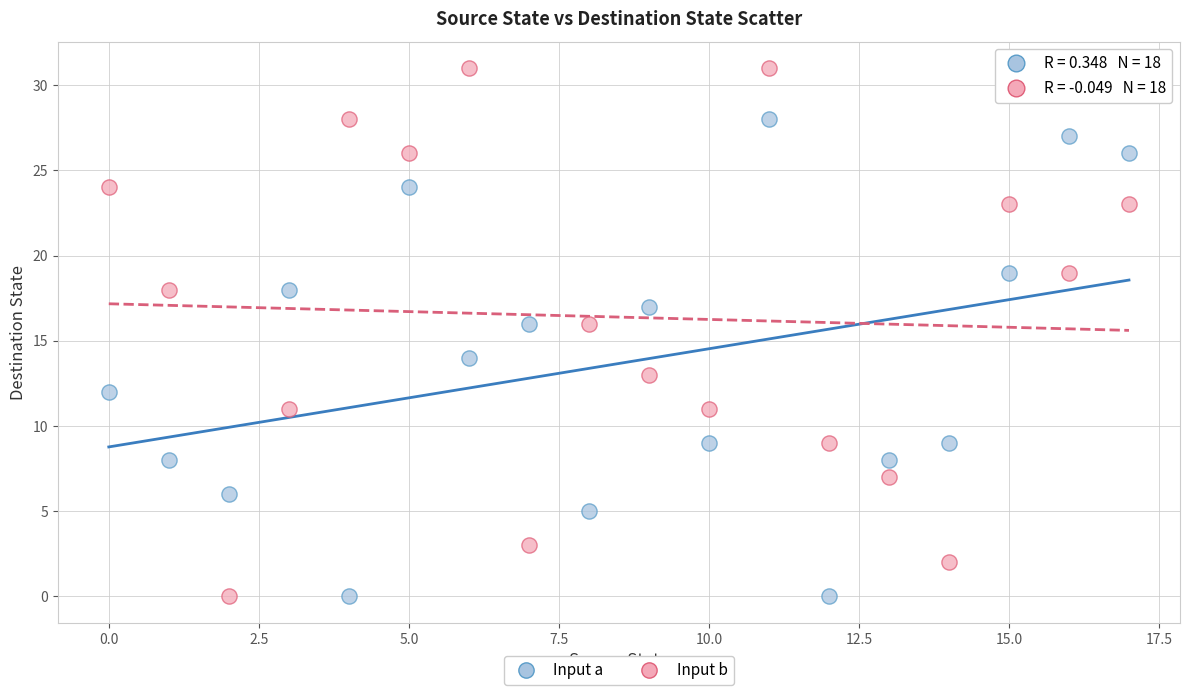

Which series has the largest Y range (max minus min)?

Input b